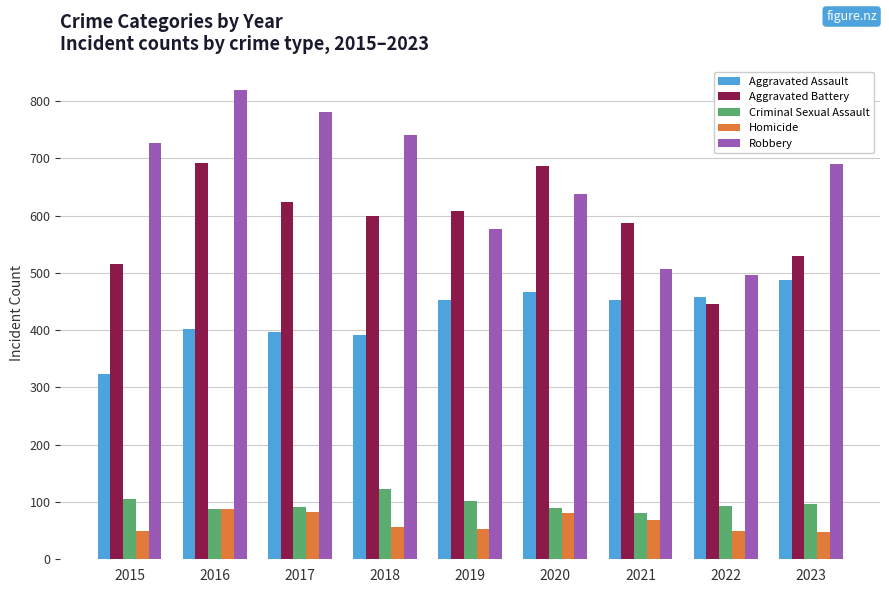

List the series in order of their peak value, highest first.

Robbery, Aggravated Battery, Aggravated Assault, Criminal Sexual Assault, Homicide